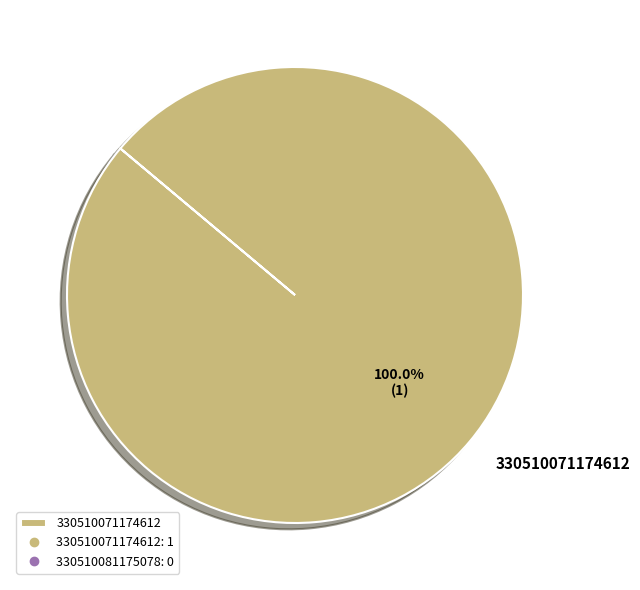

Which slice represents more than half of the pie?

330510071174612